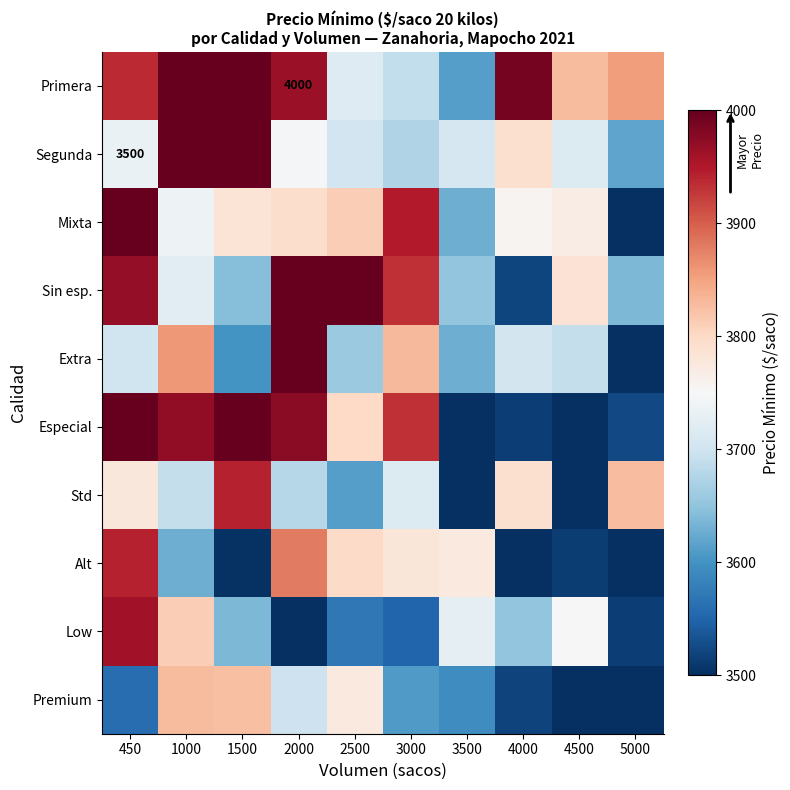

The Std series shows 1223.7 at 4000. True or false?

False